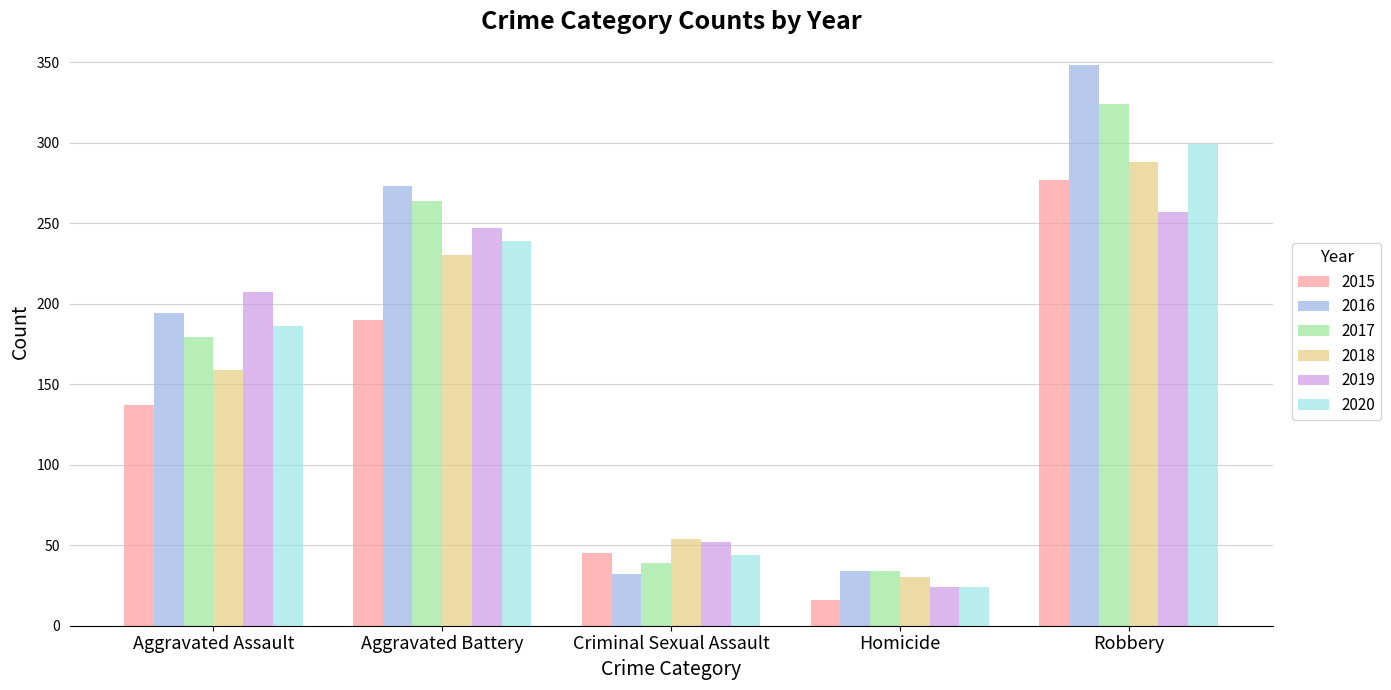

Reading left to right, extract all data points from this chart.

2015: 137	190	45	16	277
2016: 194	273	32	34	348
2017: 179	264	39	34	324
2018: 159	230	54	30	288
2019: 207	247	52	24	257
2020: 186	239	44	24	299